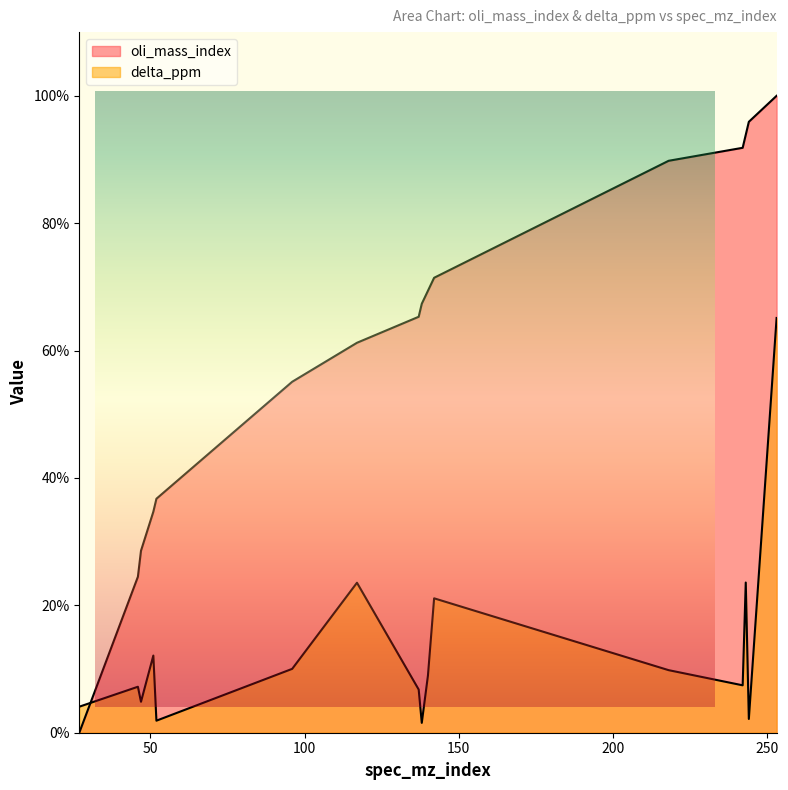

List the labels in order of oli_mass_index value, largest first.

253, 244, 243, 242, 218, 142, 140, 138, 137, 117, 96, 52, 51, 47, 46, 27